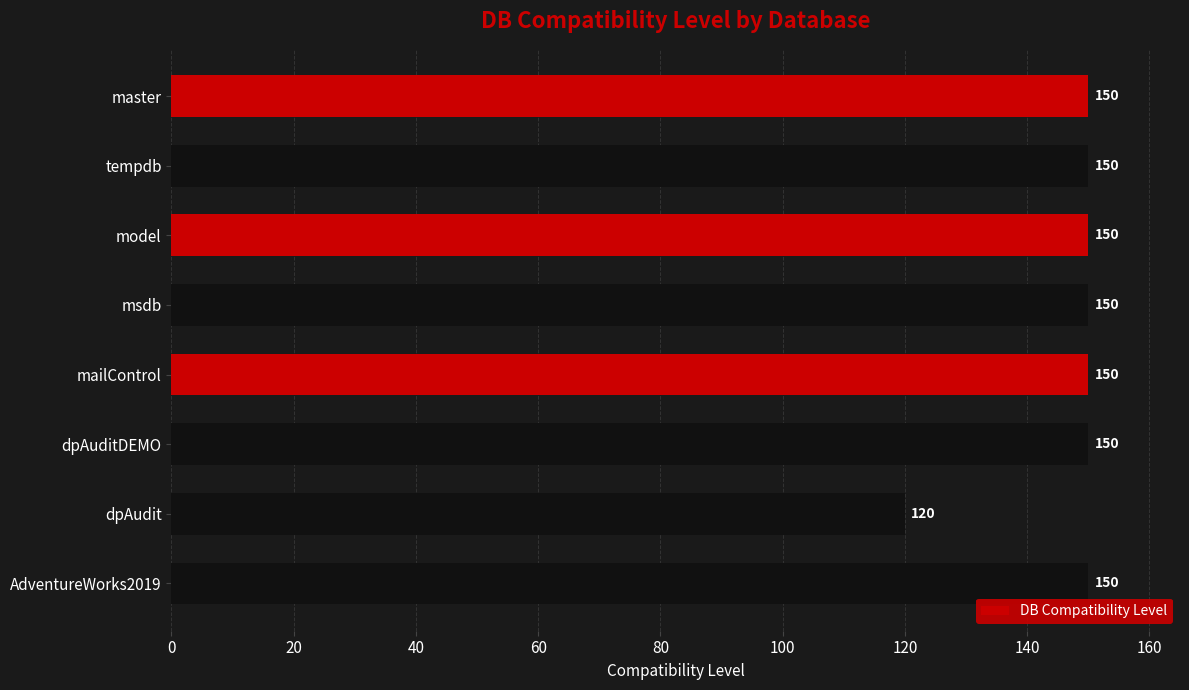

Are the bars grouped side by side (vs. stacked)?

No